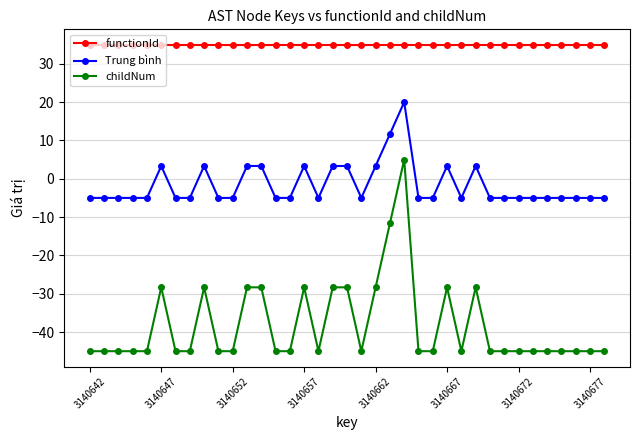

List the series in order of their peak value, highest first.

functionId, Trung bình, childNum